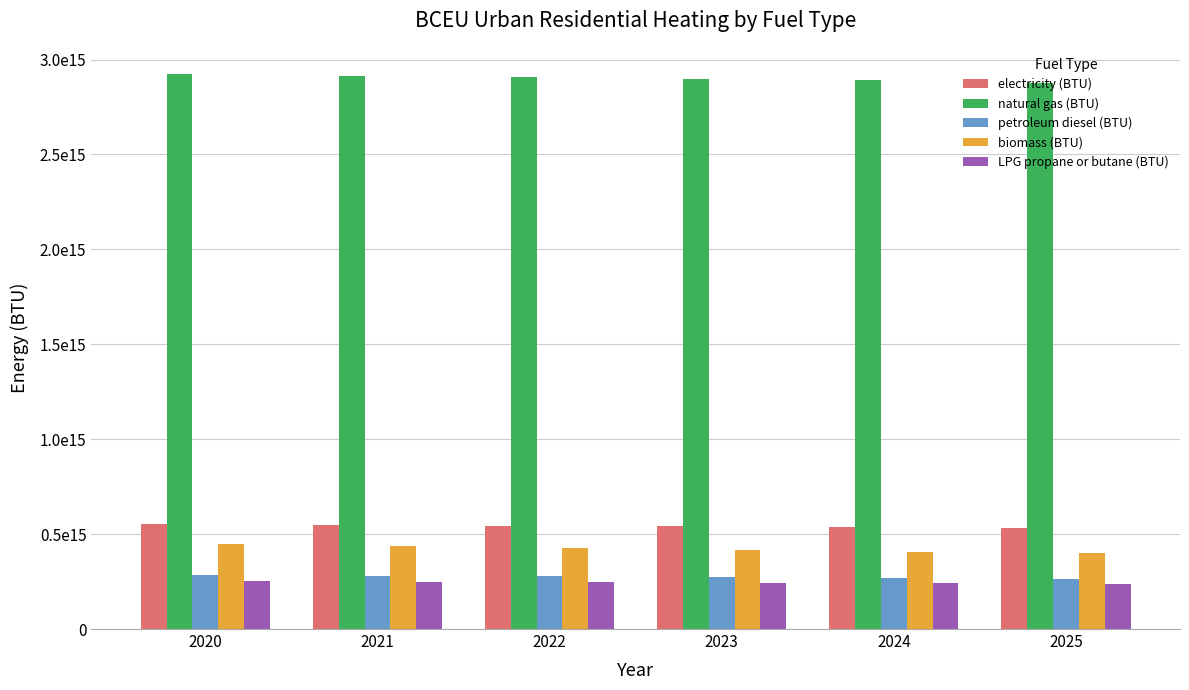

At which category is the sum across all series the highest?

2020